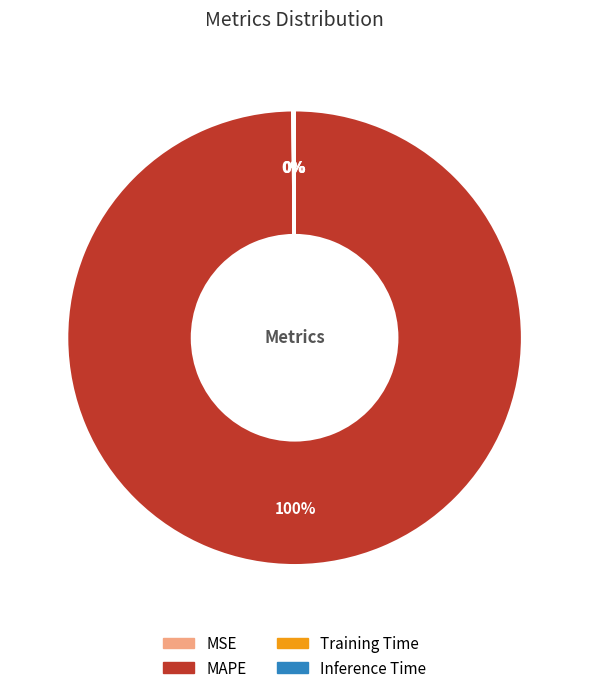

Does MAPE represent more than half of the total?

Yes